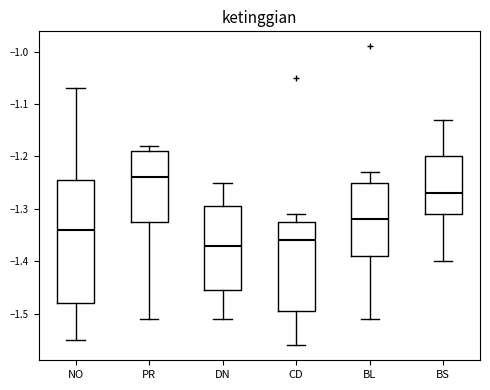

Reading left to right, read every box against the y-axis: the position of its median line, the range the box covers, and the ends of its whiskers. The values are not printed on the chart, so give them approximately, as read against the axis.

NO: median -1.34, box -1.48 to -1.24, whiskers -1.55 to -1.07
PR: median -1.24, box -1.32 to -1.19, whiskers -1.51 to -1.18
DN: median -1.37, box -1.45 to -1.29, whiskers -1.51 to -1.25
CD: median -1.36, box -1.49 to -1.32, whiskers -1.56 to -1.31
BL: median -1.32, box -1.39 to -1.25, whiskers -1.51 to -1.23
BS: median -1.27, box -1.31 to -1.20, whiskers -1.40 to -1.13